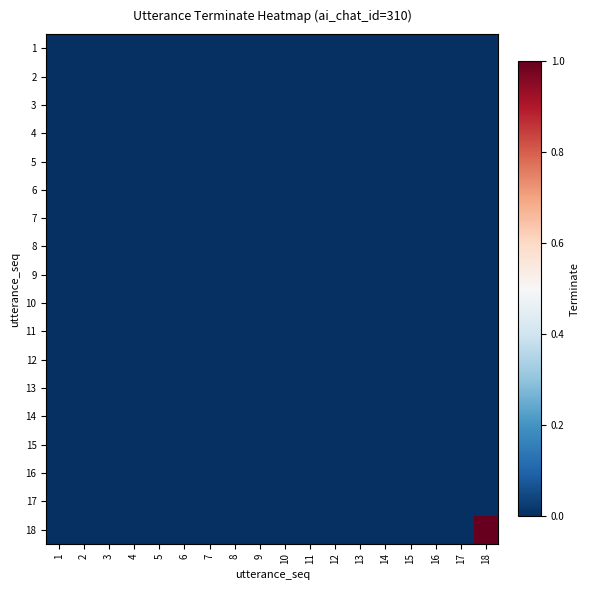

Which series has the largest range (max minus min)?

18